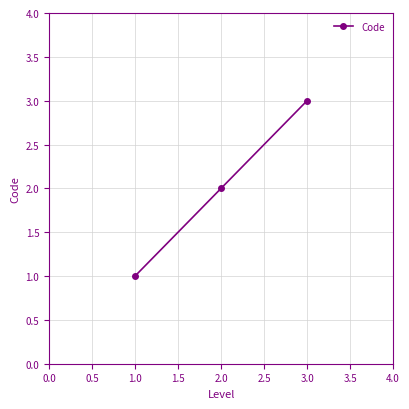

What is the label of the 3rd point from the right?

1.0